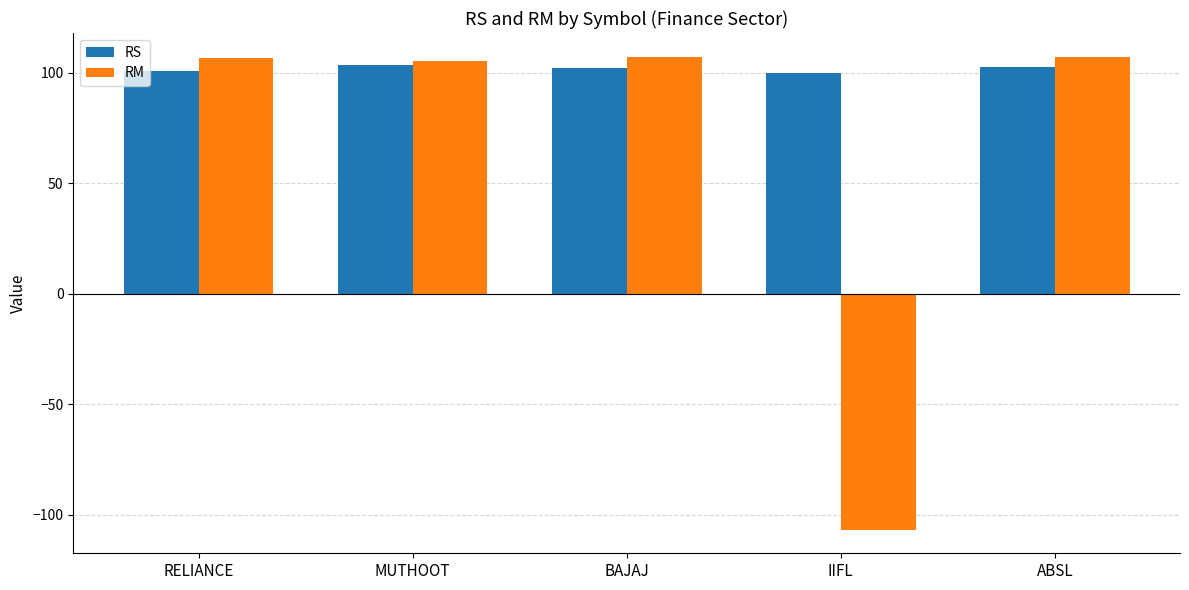

The value of RM at ABSL is 107.3. True or false?

True